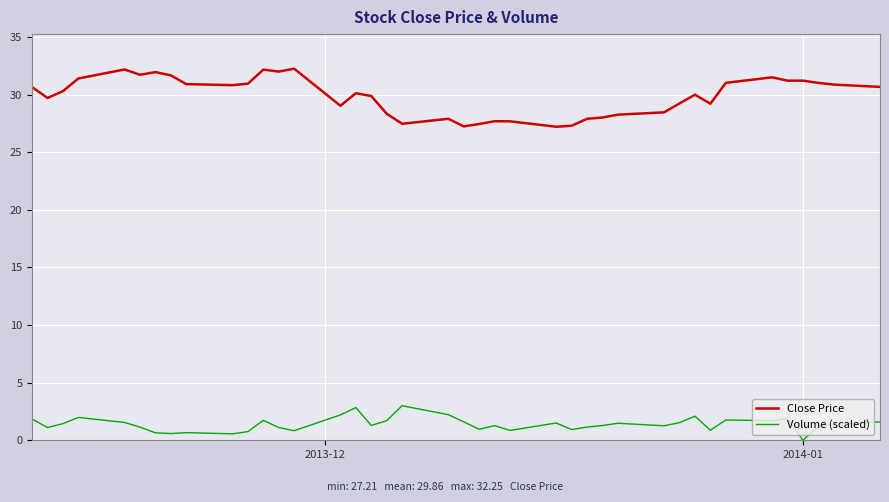

List the series in order of their peak value, highest first.

Close Price, Volume (scaled)